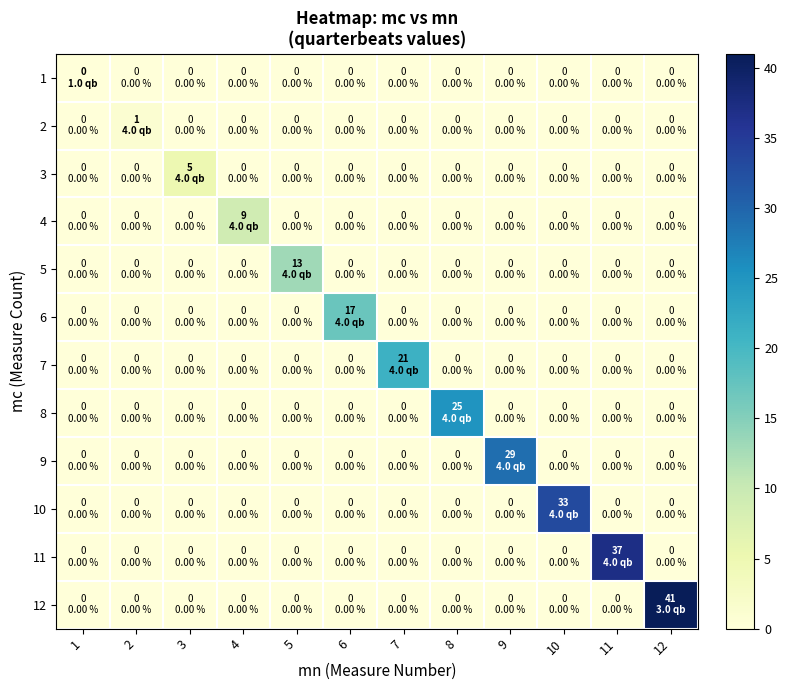

At which category is the sum across all series the highest?

12